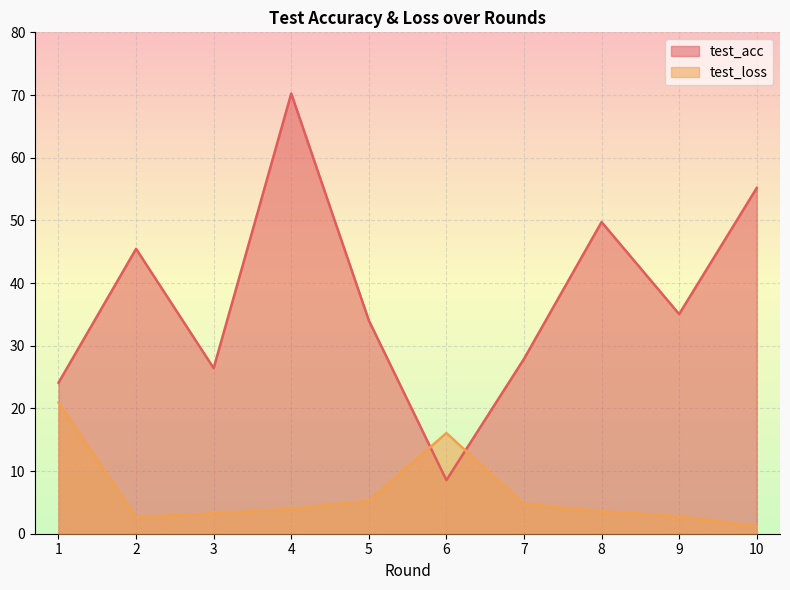

The test_acc series shows 75.7 at 8. True or false?

False